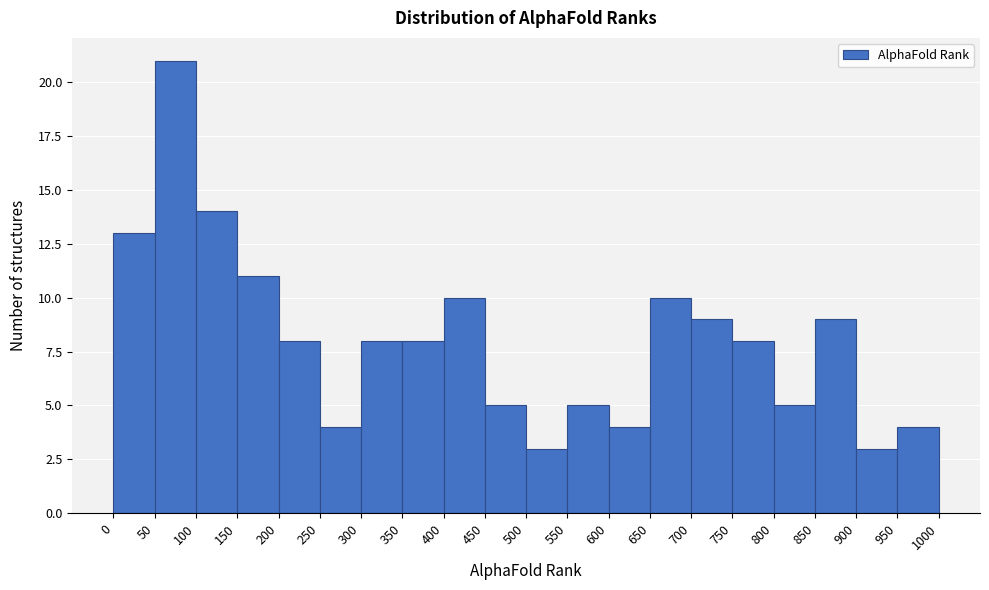

What is the height of the bar covering 250 to 300 on the x-axis? The values are not printed on the chart, so give them approximately, as read against the axis.

4